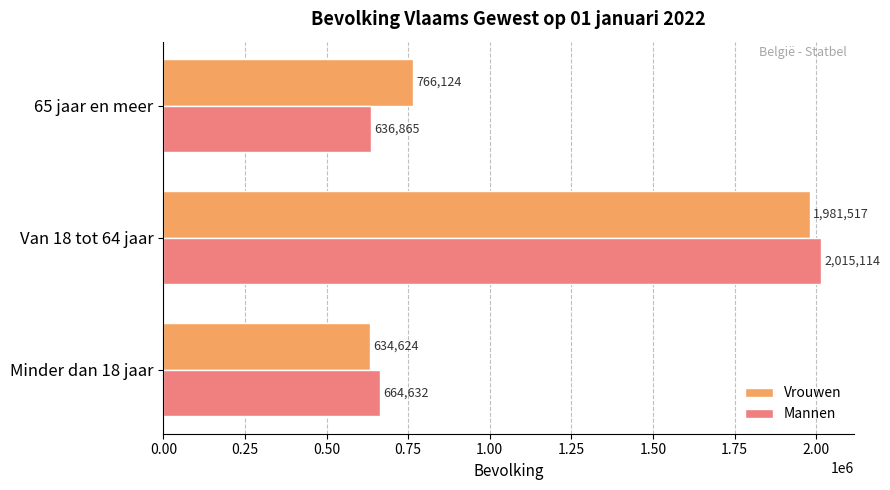

What is the approximate value of Vrouwen at Minder dan 18 jaar, to the nearest 100?

634600